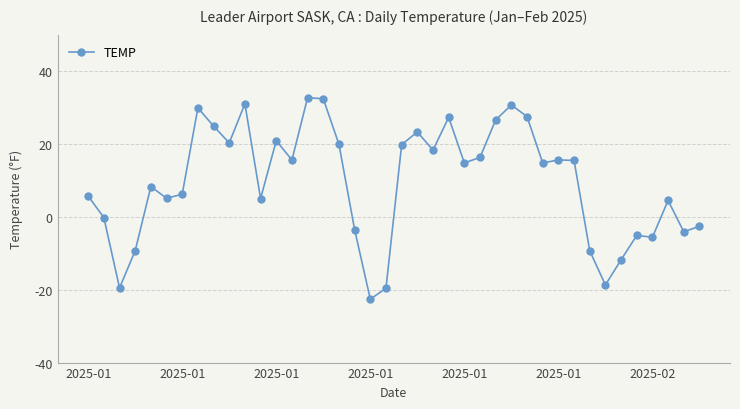

What is the value of the 21st point from the left?

19.8